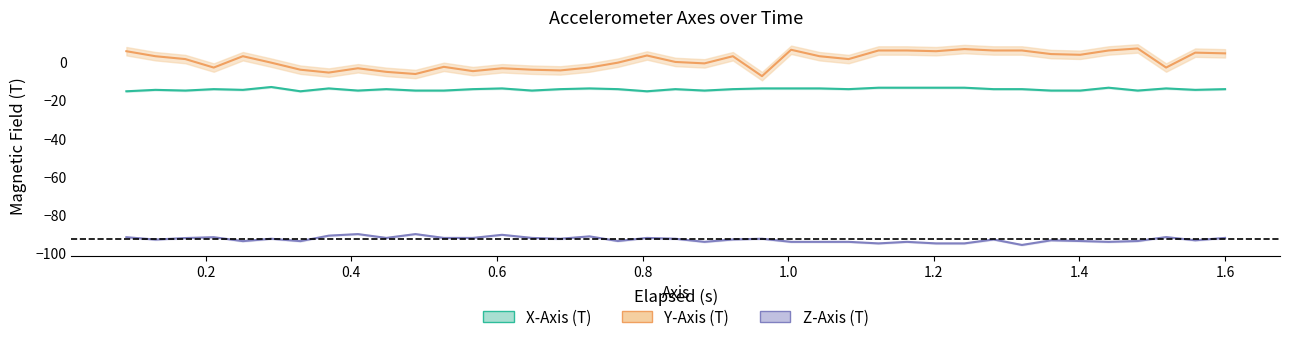

True or false: X-Axis (T) has more than 1 points higher than both neighbors.

True